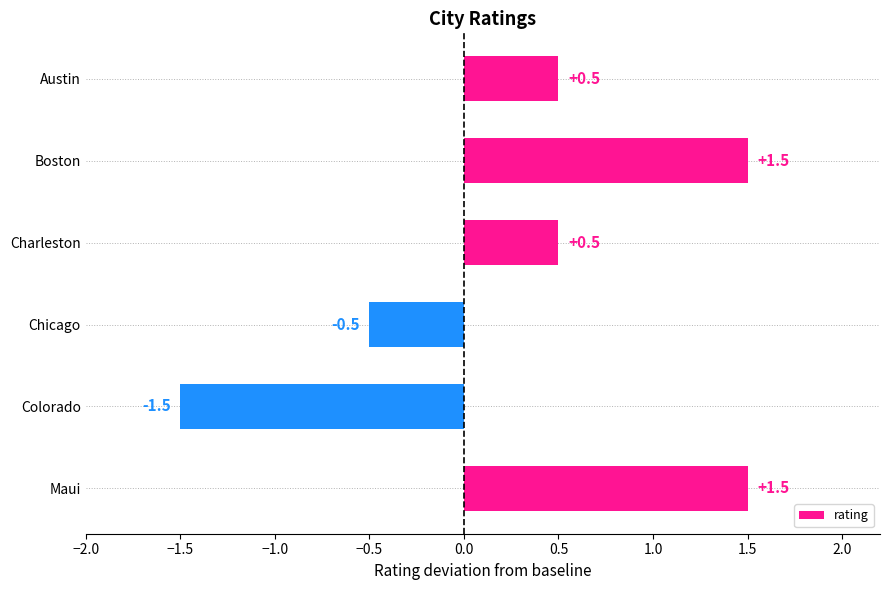

Reading bottom to top, list all the values displayed in this chart.

1.5	-1.5	-0.5	0.5	1.5	0.5